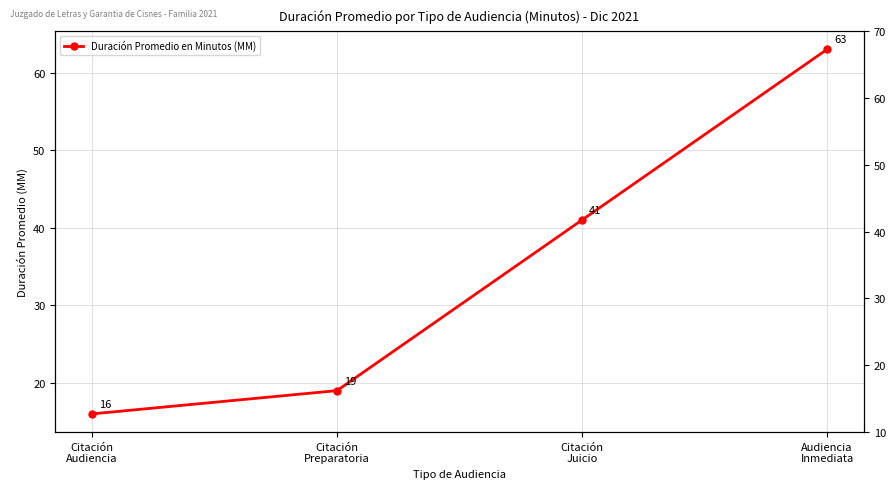

How many lines are shown in the chart?

1